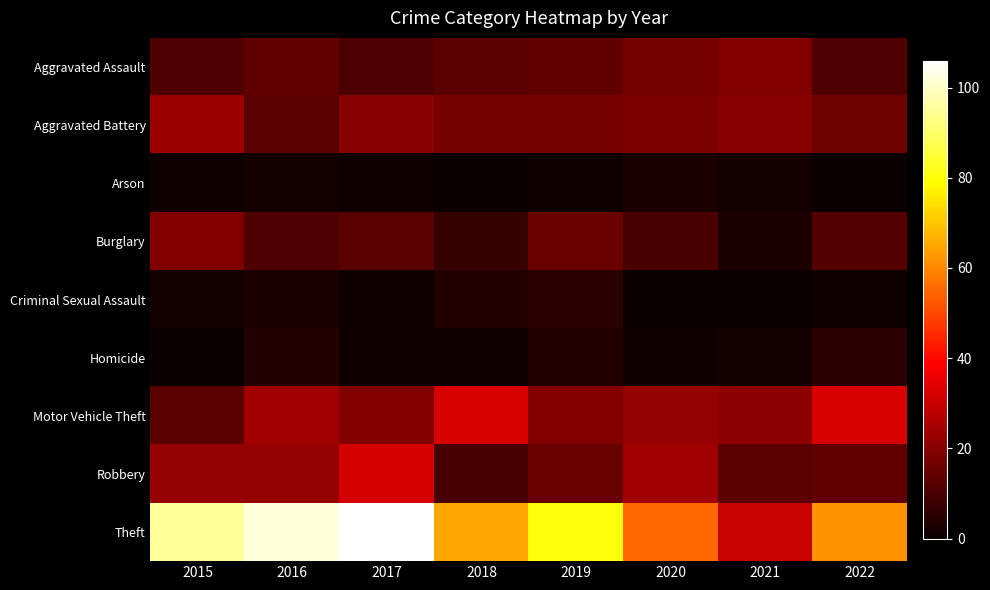

What is the greatest value displayed?

106